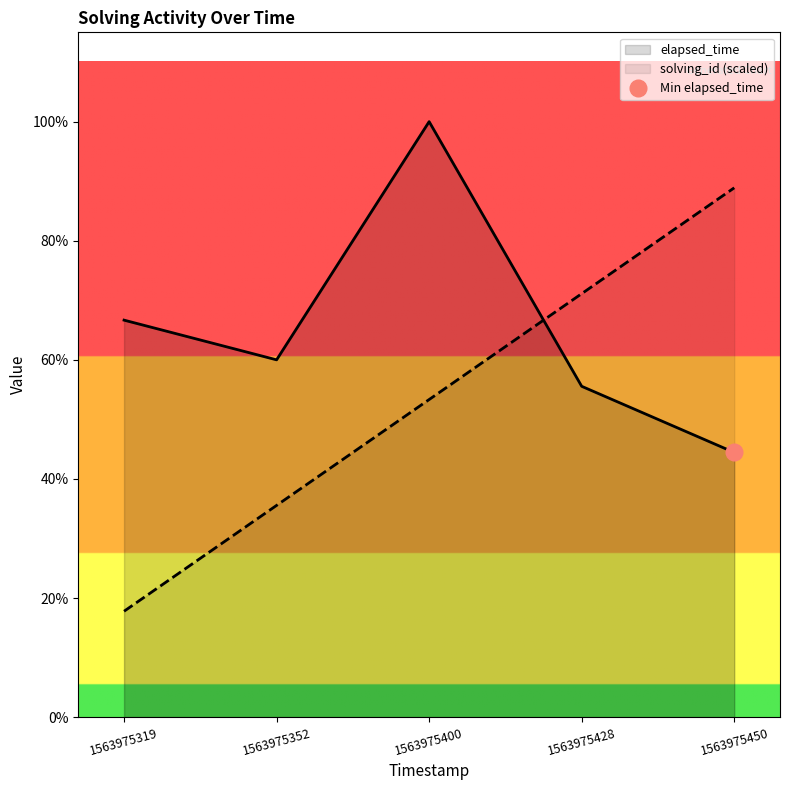

List the series in order of their peak value, highest first.

elapsed_time, solving_id